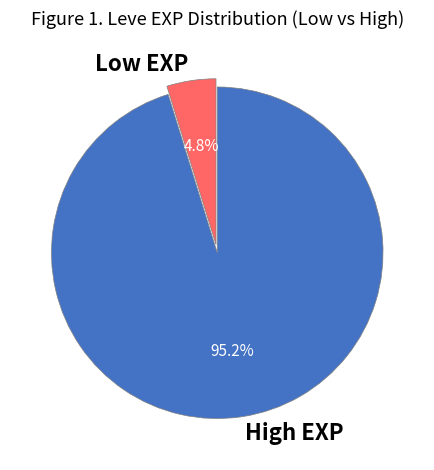

How many segments does this pie chart have?

2